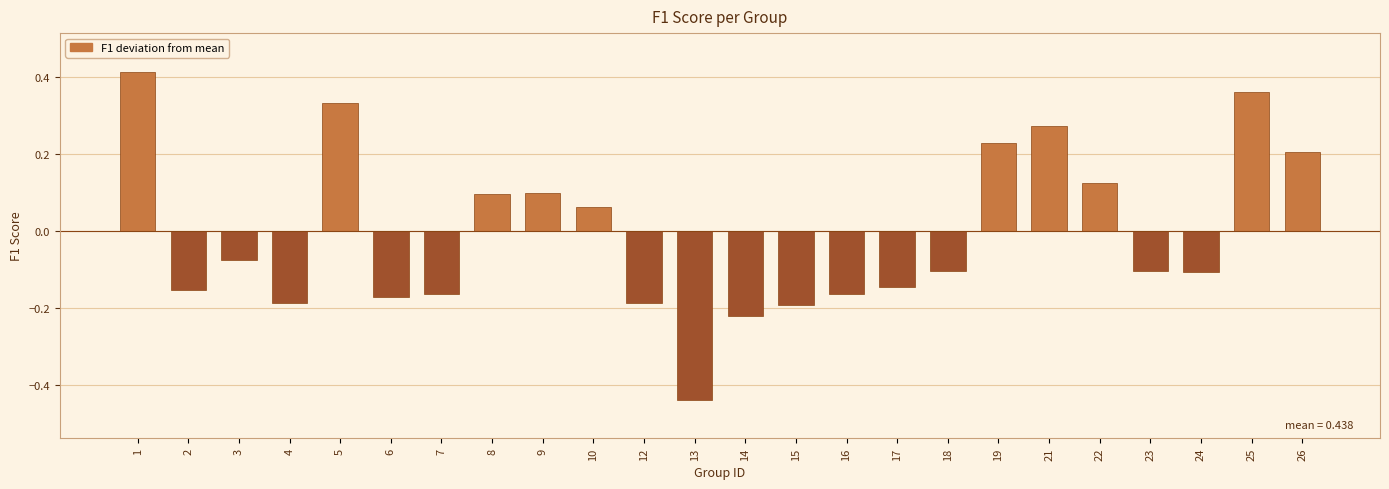

What is the difference between the maximum and minimum values?

0.9